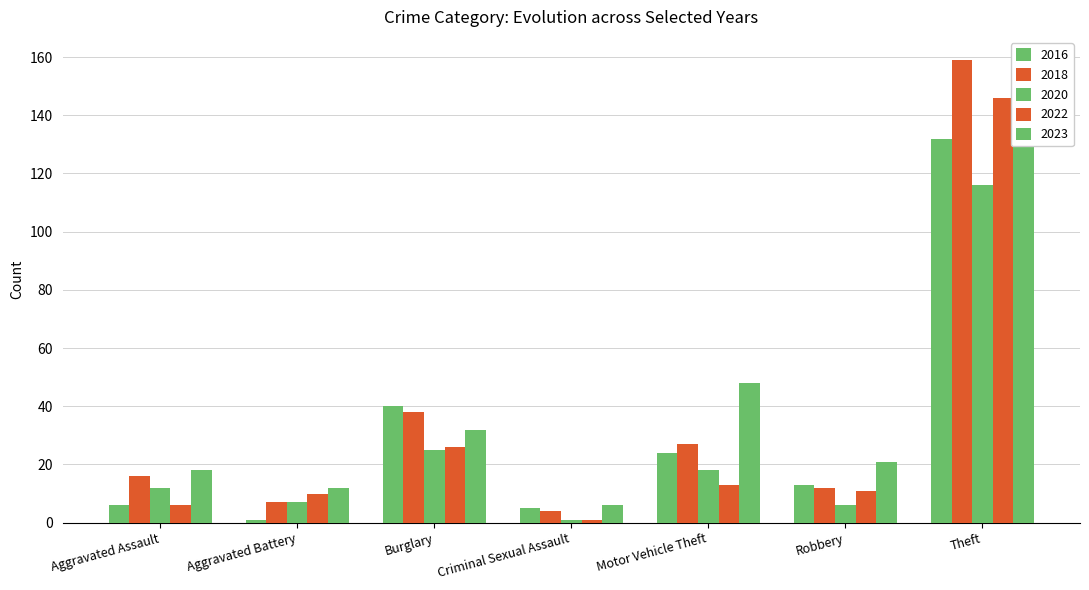

What is the difference between the highest and lowest values at Aggravated Assault?

12